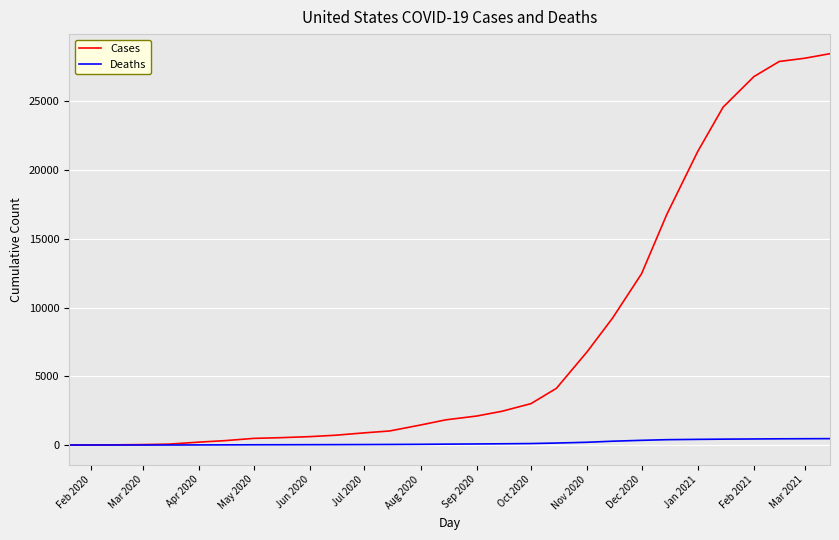

What is the difference between the maximum and second lowest values in the Cases series?

28450